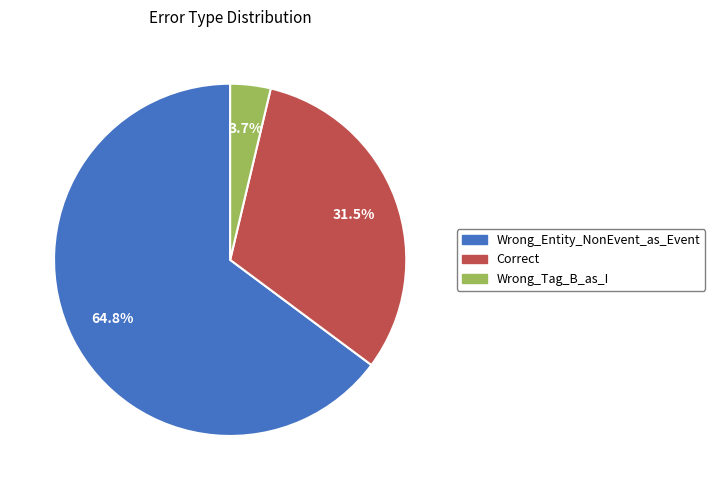

Is it true that Wrong_Entity_NonEvent_as_Event is 75% of the pie?

False